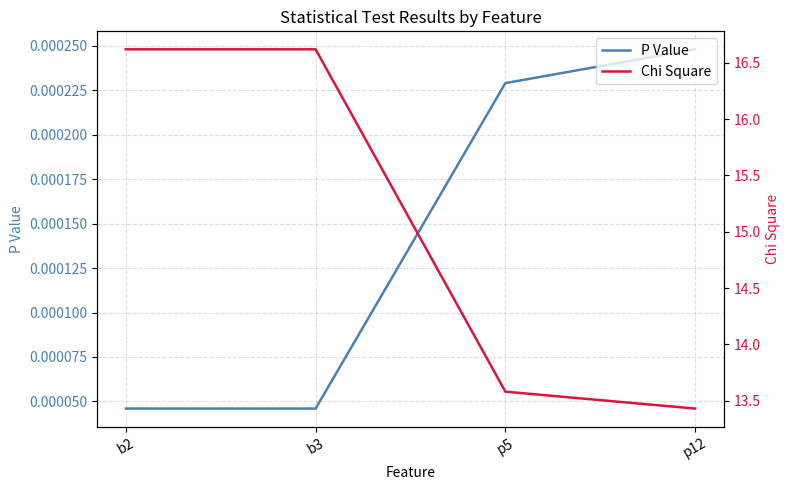

Reading left to right, list all the values displayed in this chart.

P Value: b2=0.0	b3=0.0	p5=0.0	p12=0.0
Chi Square: b2=16.6	b3=16.6	p5=13.6	p12=13.4